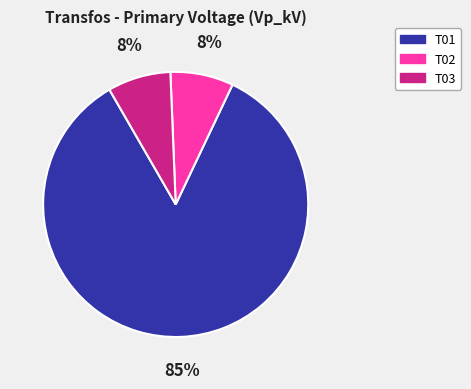

Which slice is the largest?

T01